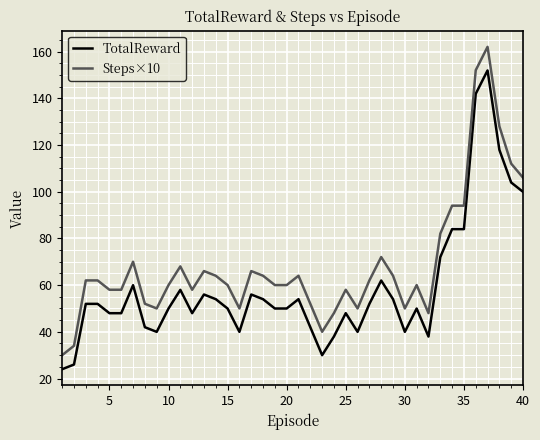

How many lines are shown in the chart?

2